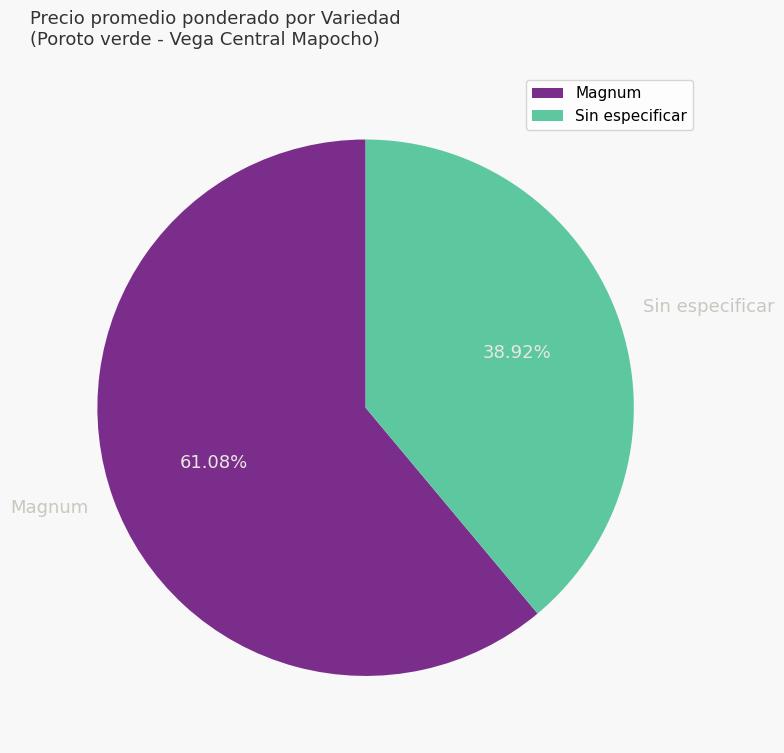

To the nearest percent, what is the difference between the largest and smallest slice percentages?

22%